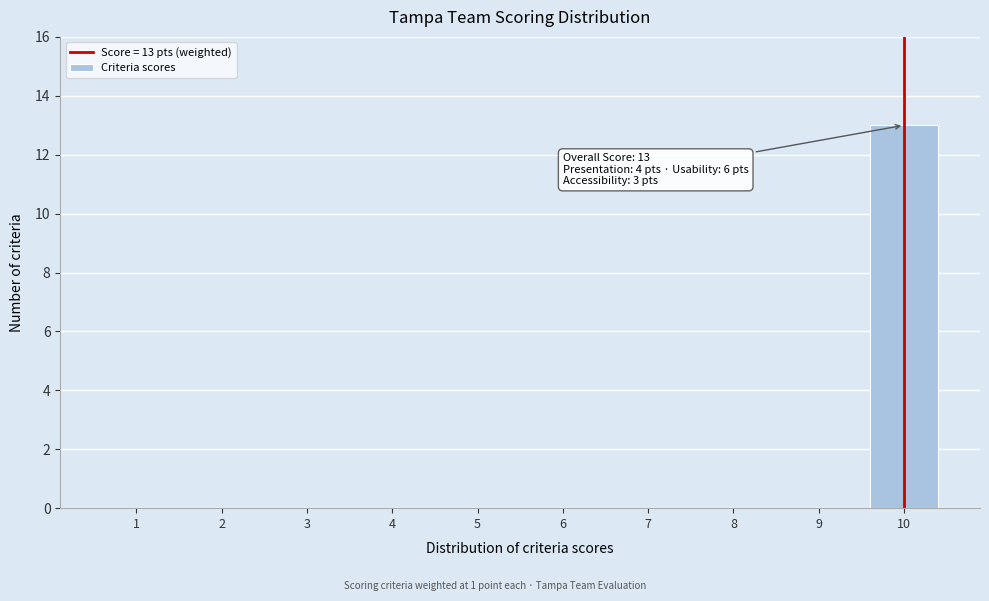

Reading left to right, transcribe all the data shown in this chart.

1=0	2=0	3=0	4=0	5=0	6=0	7=0	8=0	9=0	10=13